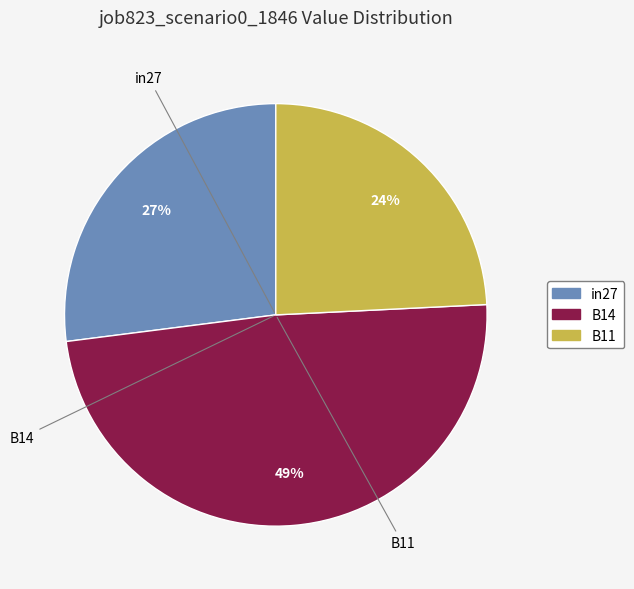

What is the smallest slice in the pie chart?

B11